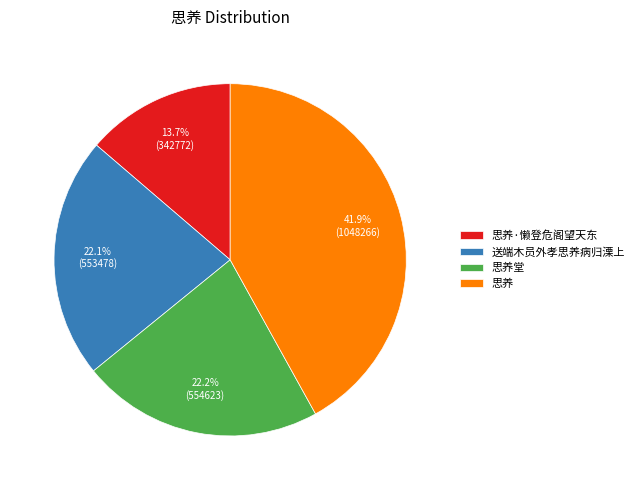

Which category has the smallest portion of the pie?

思养·懒登危阁望天东